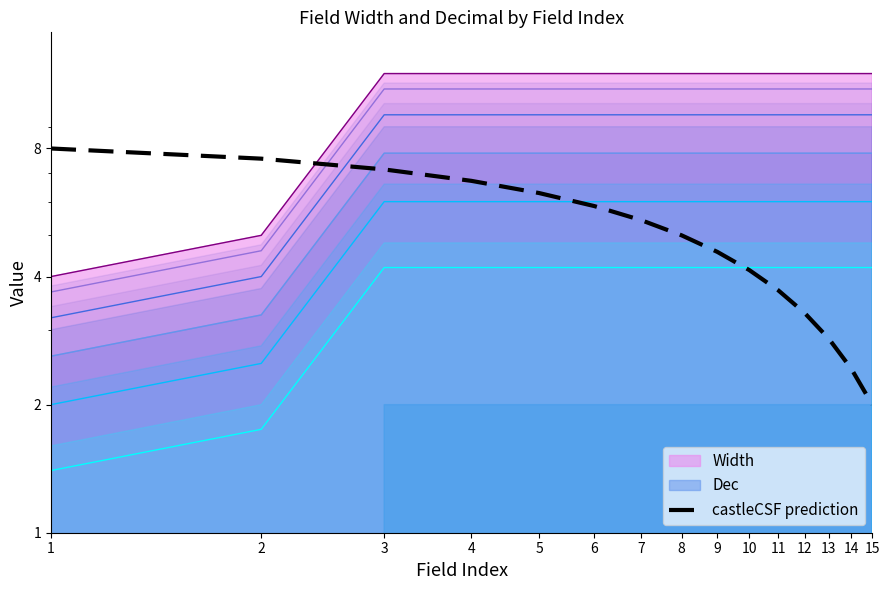

What is the difference between the values at 11 and 7?

1.7